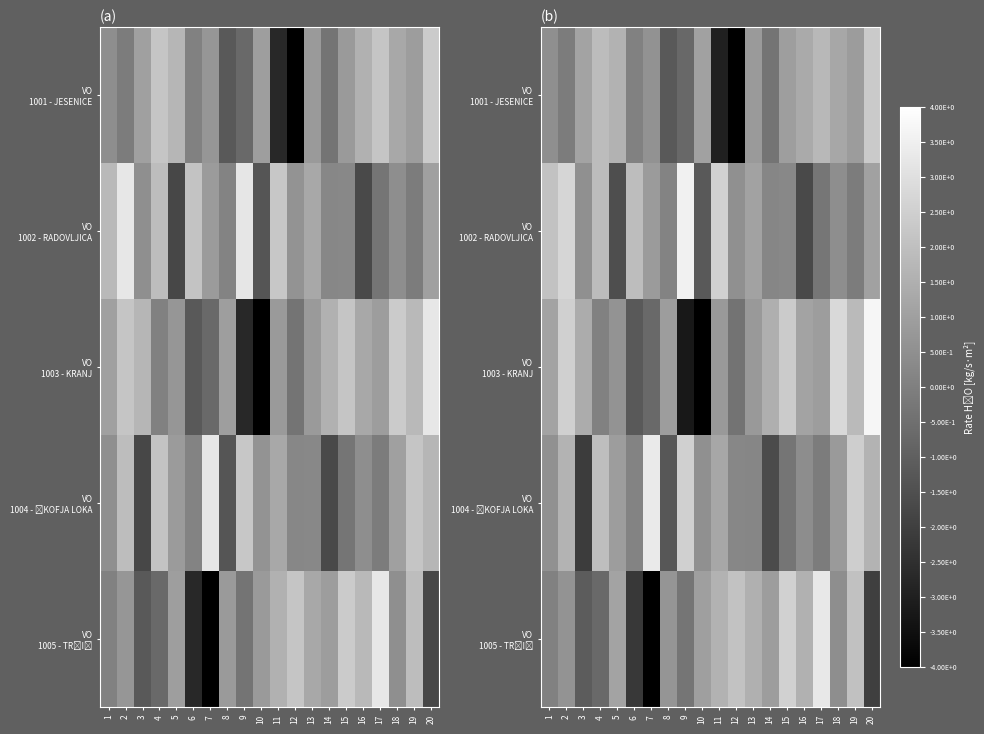

Is it true that row_4 equals -0.1 at 6?

True